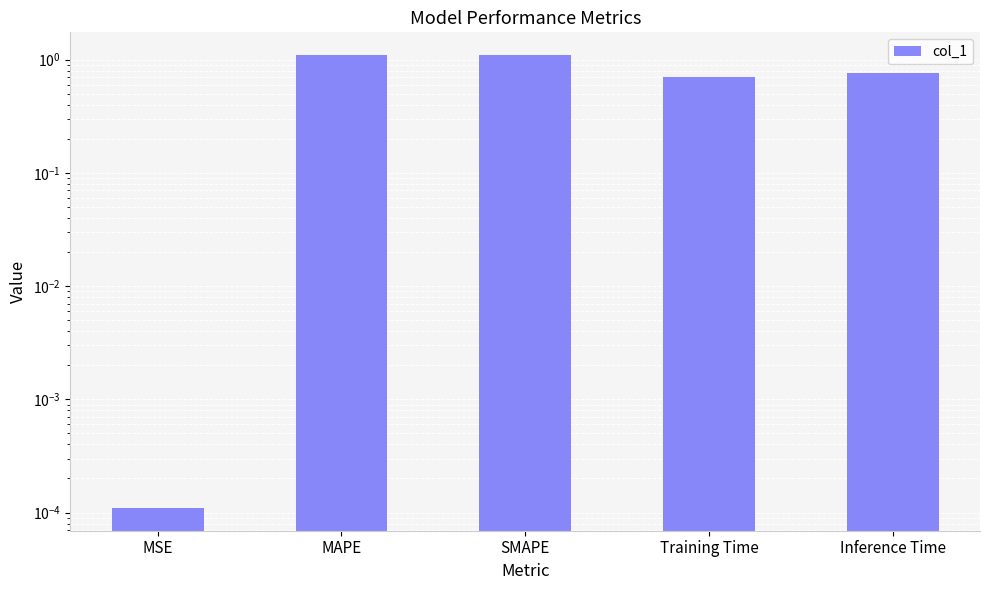

Does the chart contain any negative values?

No